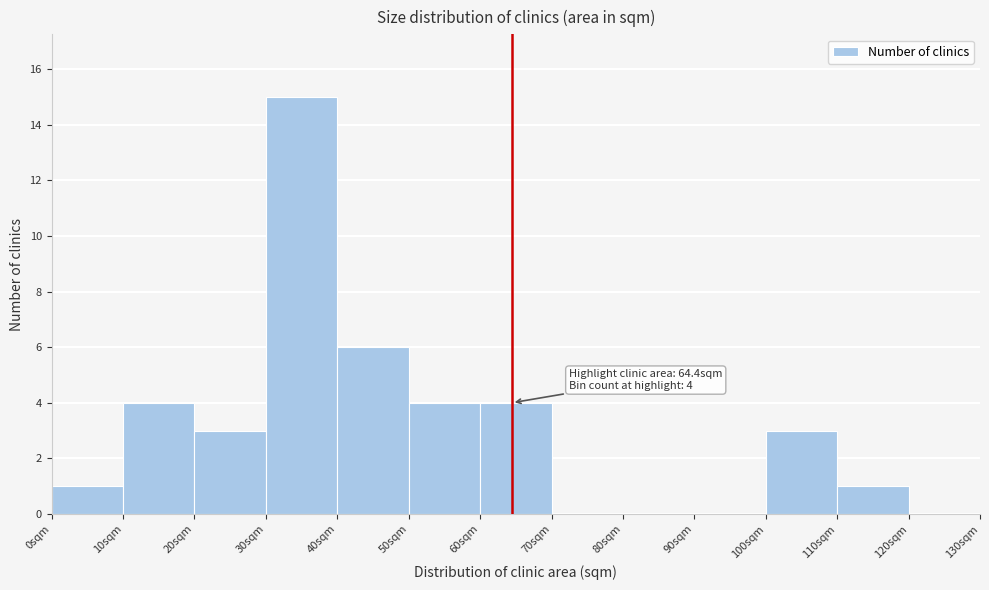

Over which range of the x-axis is the bar tallest?

30 to 40